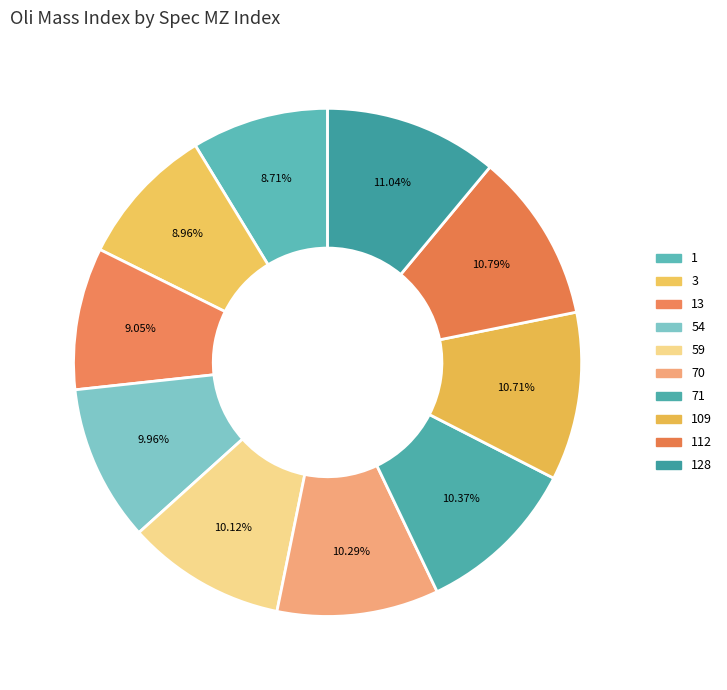

How much of the chart is everything except 71?

89.6%